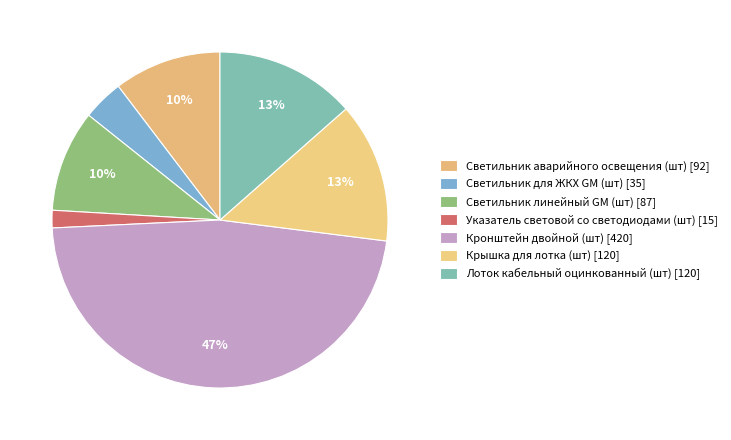

Is there a majority slice in this chart?

No